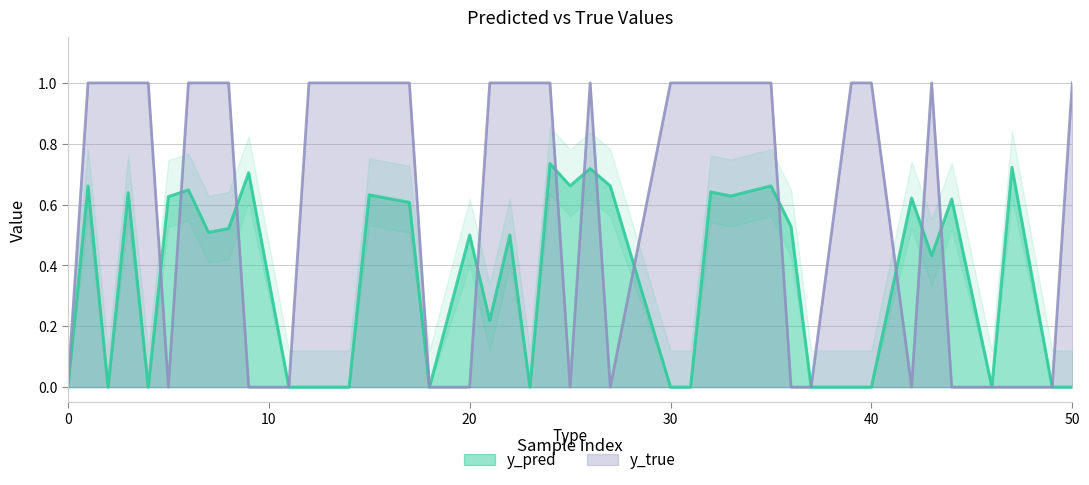

Reading left to right, transcribe all the data shown in this chart.

y_pred: 0=0.0	1=0.7	2=0.0	3=0.6	4=0.0	5=0.6	6=0.6	7=0.5	8=0.5	9=0.7	11=0.0	12=0.0	14=0.0	15=0.6	17=0.6	18=0.0	20=0.5	21=0.2	22=0.5	23=0.0	24=0.7	25=0.7	26=0.7	27=0.7	30=0.0	31=0.0	32=0.6	33=0.6	35=0.7	36=0.5	37=0.0	39=0.0	40=0.0	42=0.6	43=0.4	44=0.6	46=0.0	47=0.7	49=0.0	50=0.0
y_true: 0=0.0	1=1.0	2=1.0	3=1.0	4=1.0	5=0.0	6=1.0	7=1.0	8=1.0	9=0.0	11=0.0	12=1.0	14=1.0	15=1.0	17=1.0	18=0.0	20=0.0	21=1.0	22=1.0	23=1.0	24=1.0	25=0.0	26=1.0	27=0.0	30=1.0	31=1.0	32=1.0	33=1.0	35=1.0	36=0.0	37=0.0	39=1.0	40=1.0	42=0.0	43=1.0	44=0.0	46=0.0	47=0.0	49=0.0	50=1.0